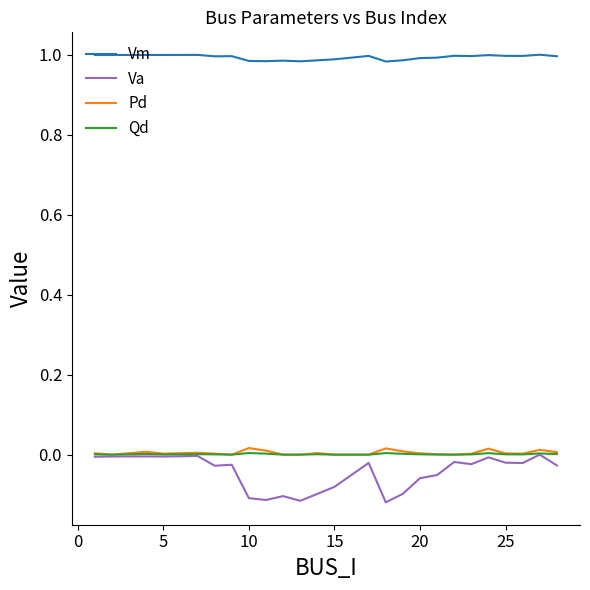

Which series has the largest range (max minus min)?

Va